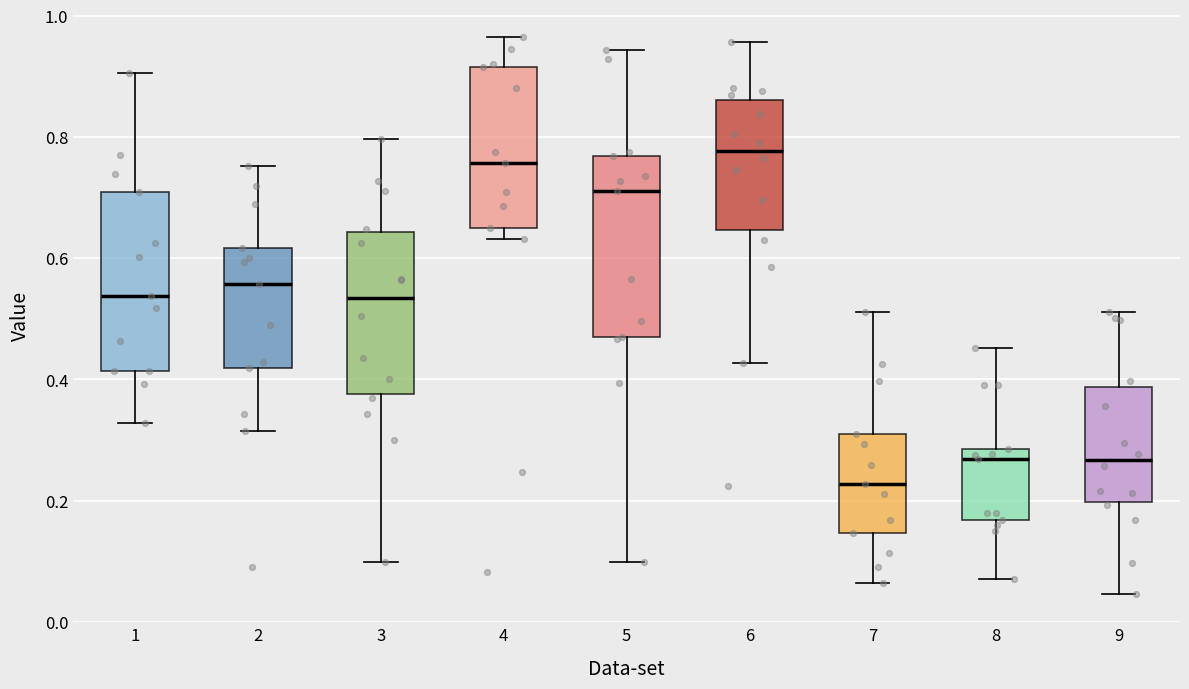

Where does the lower whisker of the box at x = 1 end on the y-axis? The values are not printed on the chart, so give them approximately, as read against the axis.

0.32